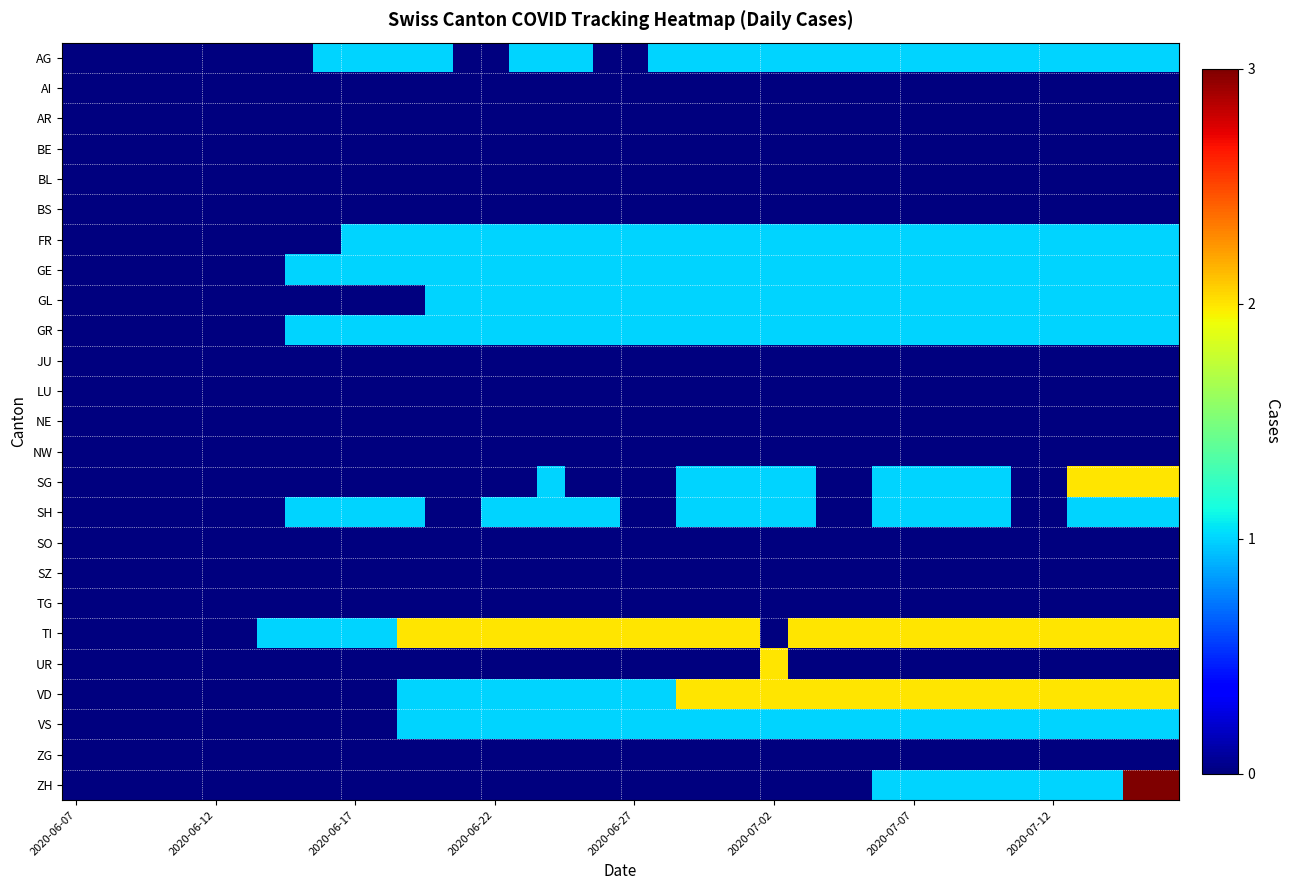

How many categories are shown in the chart?

40